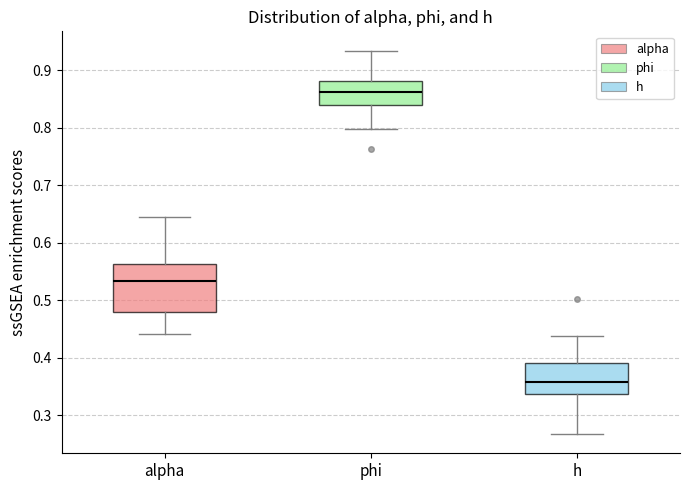

Reading left to right, read every box against the y-axis: the position of its median line, the range the box covers, and the ends of its whiskers. The values are not printed on the chart, so give them approximately, as read against the axis.

alpha: median 0.53, box 0.48 to 0.56, whiskers 0.44 to 0.64
phi: median 0.86, box 0.84 to 0.88, whiskers 0.80 to 0.93
h: median 0.36, box 0.34 to 0.39, whiskers 0.27 to 0.44